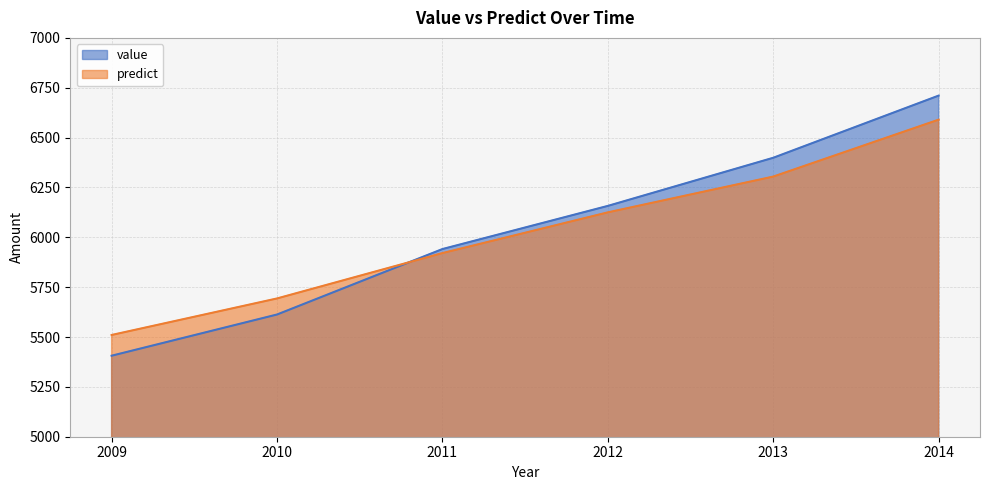

Between 2012 and 2013, which series saw the biggest shift?

value